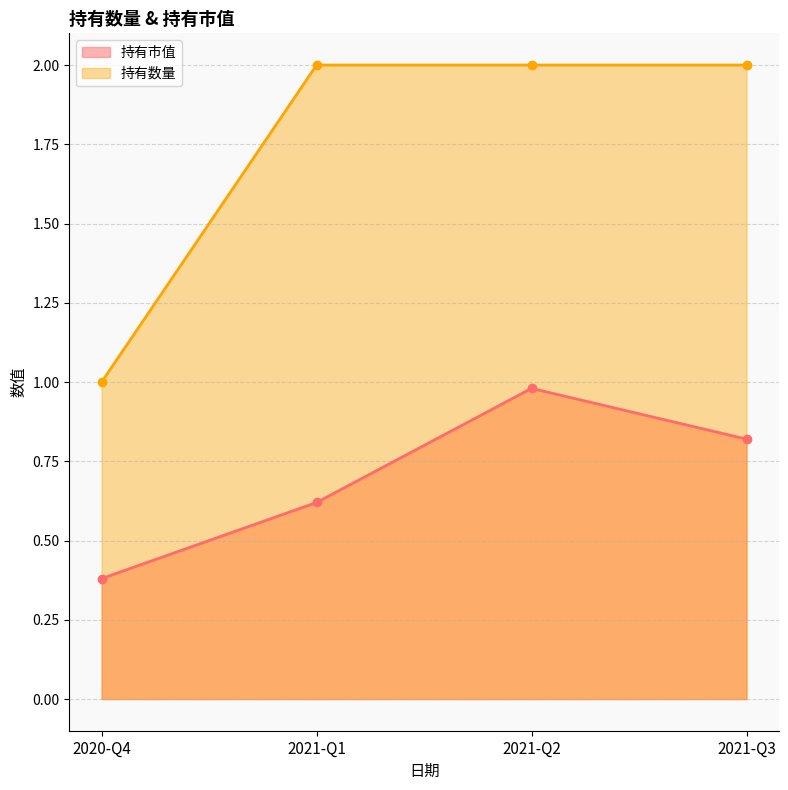

What is the sum of all 持有数量 values?

7.0